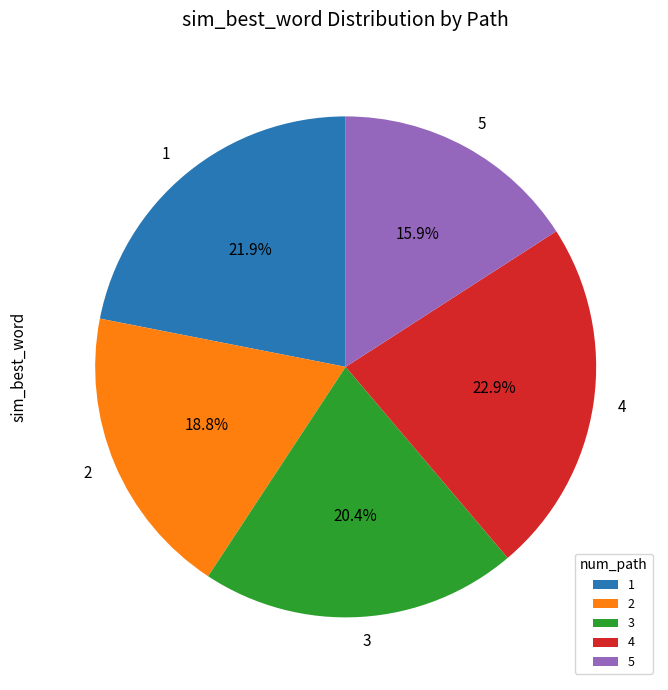

How many slices are in this pie chart?

5